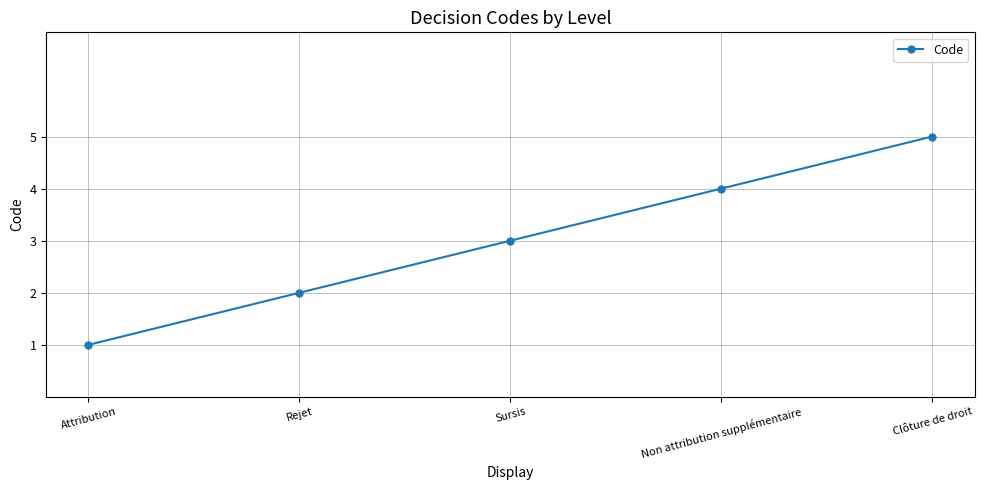

Reading left to right, what are all the values shown in this chart?

1	2	3	4	5